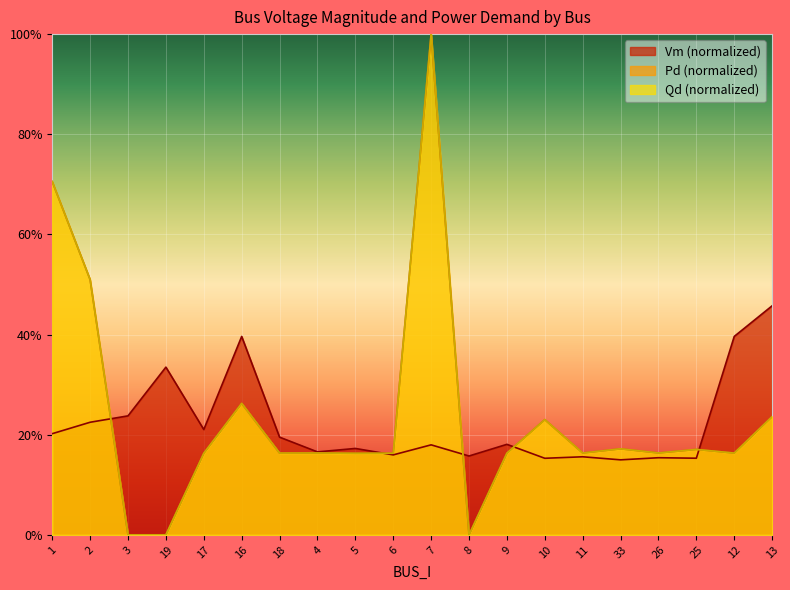

Does the chart display data point markers on the line(s)?

No